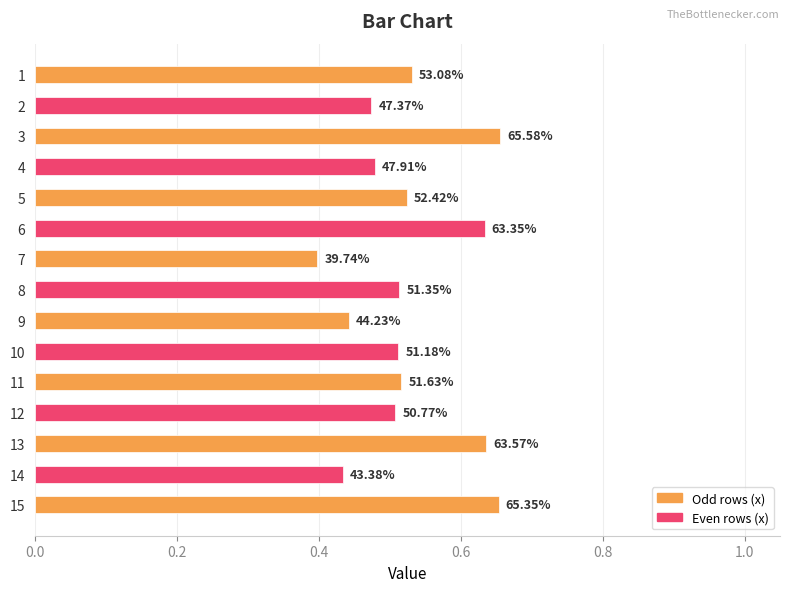

What is the average value?

0.5